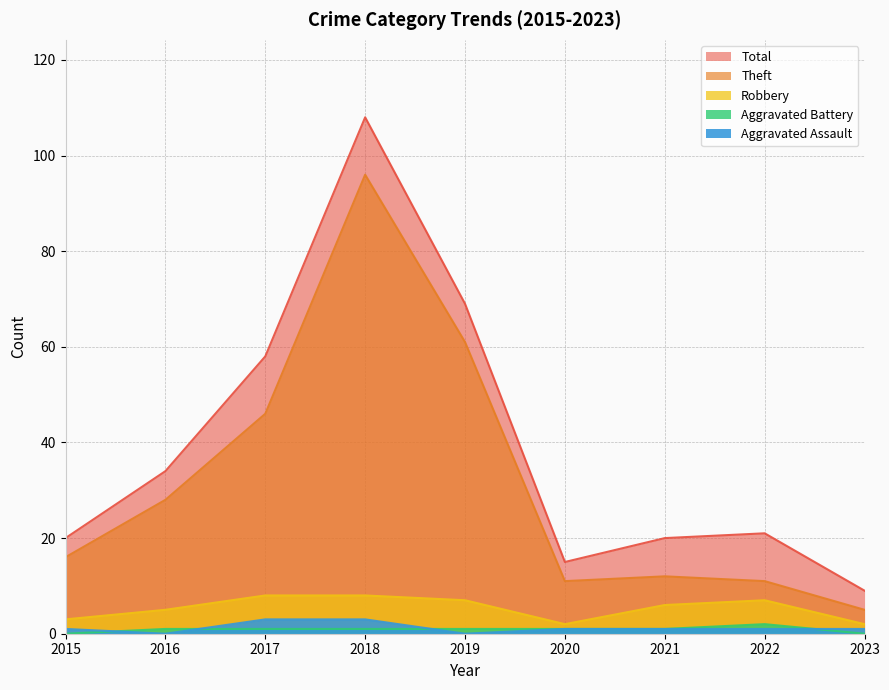

True or false: Aggravated Battery has a value of 0 at 2021.

False